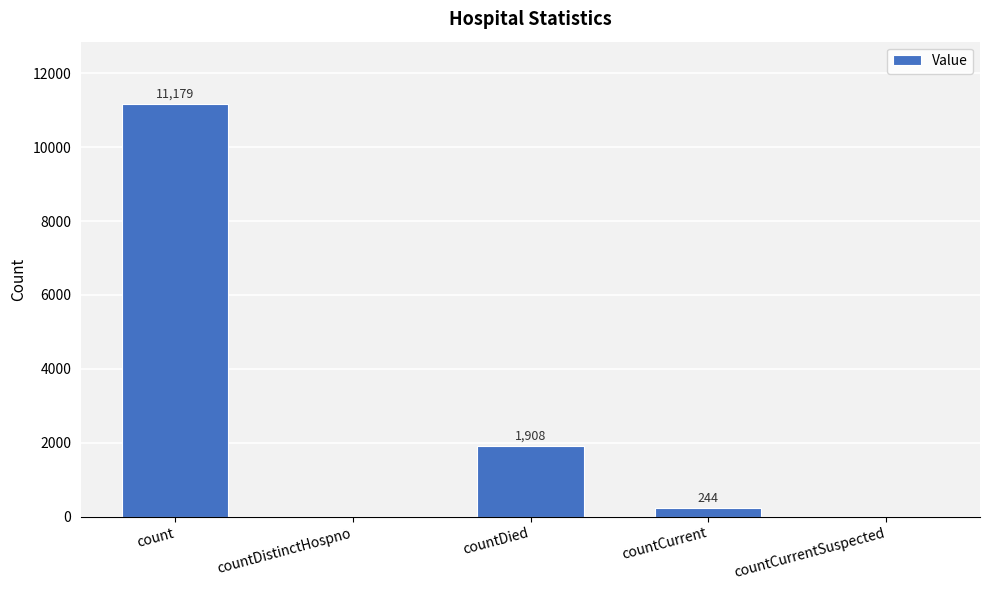

What is the ratio of the value at count to the value at countDied?

5.9